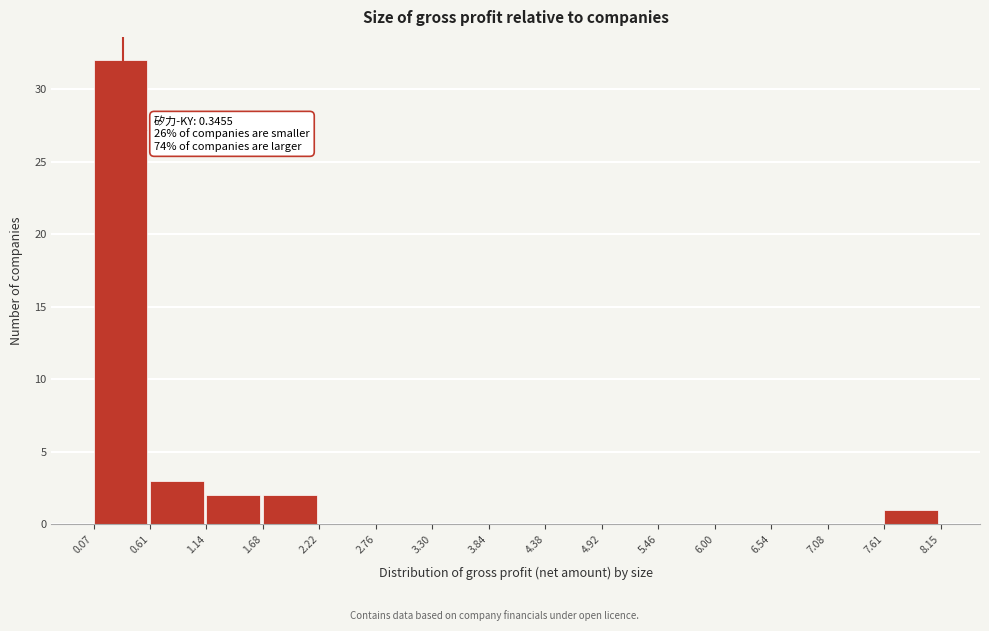

Which range on the x-axis has the tallest bar?

0.07 to 0.61